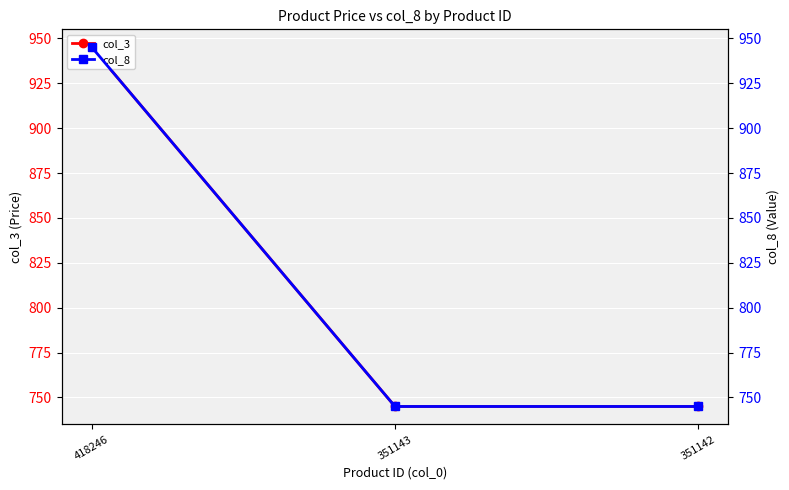

Reading left to right, what are all the values shown in this chart?

col_3: 945	745	745
col_8: 945	745	745